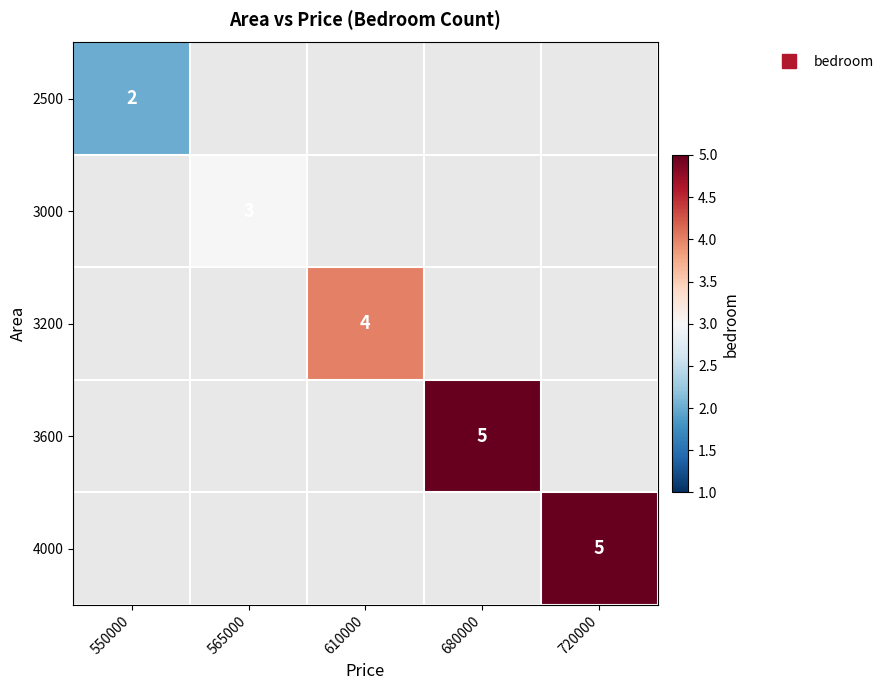

List the series in order of their overall mean, lowest first.

2500, 3000, 3200, 3600, 4000